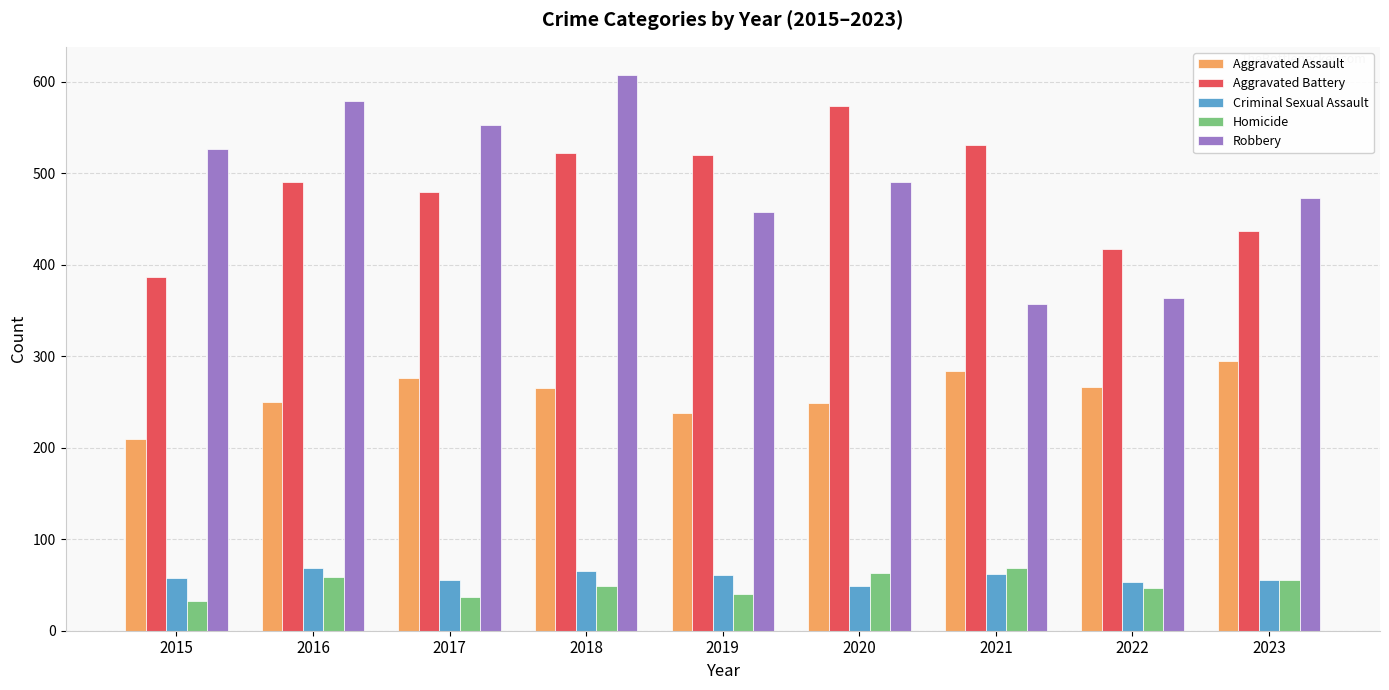

What is the difference between the Criminal Sexual Assault values at 2017 and 2015?

3